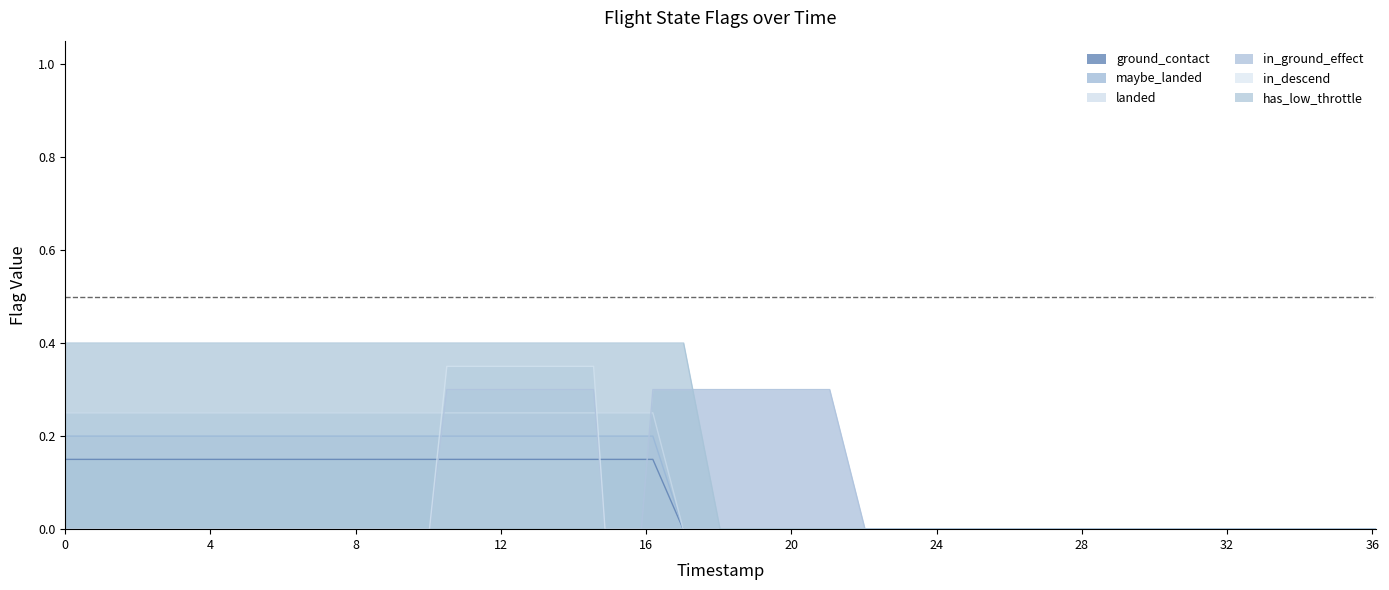

Which series changed the most between 1512000 and 27580000?

has_low_throttle